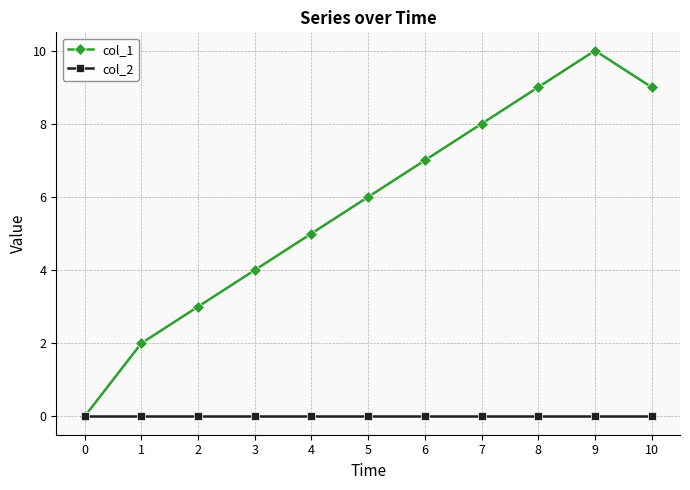

Reading left to right, list all the values displayed in this chart.

col_1: 0=0	1=2	2=3	3=4	4=5	5=6	6=7	7=8	8=9	9=10	10=9
col_2: 0=0	1=0	2=0	3=0	4=0	5=0	6=0	7=0	8=0	9=0	10=0